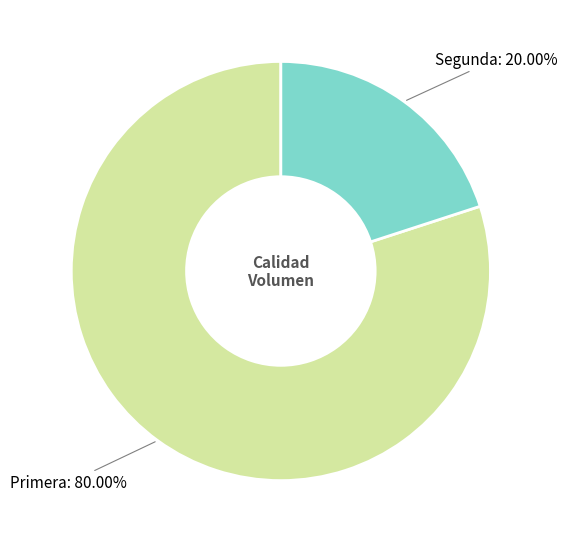

Is there a majority slice in this chart?

Yes